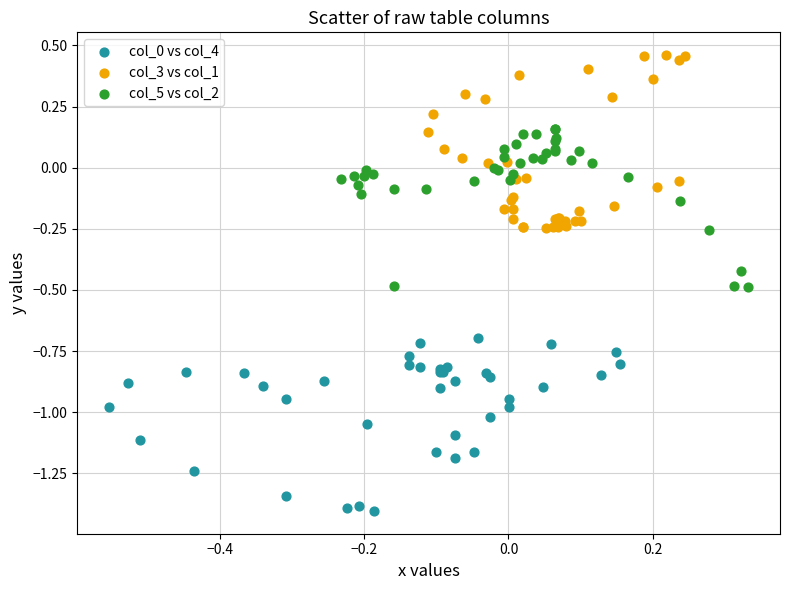

Which series reaches the maximum Y coordinate?

col_3 vs col_1